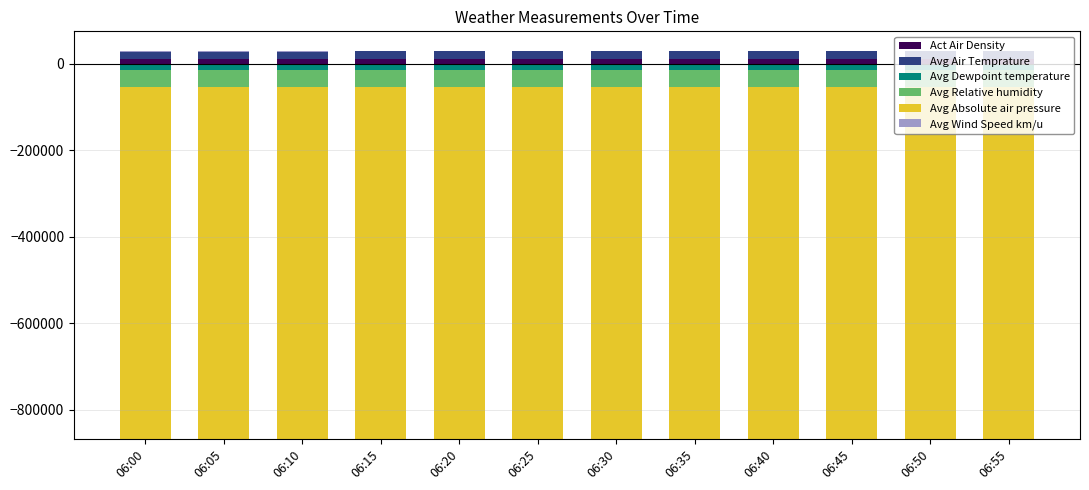

At how many categories does at least one series exceed 13982?

12